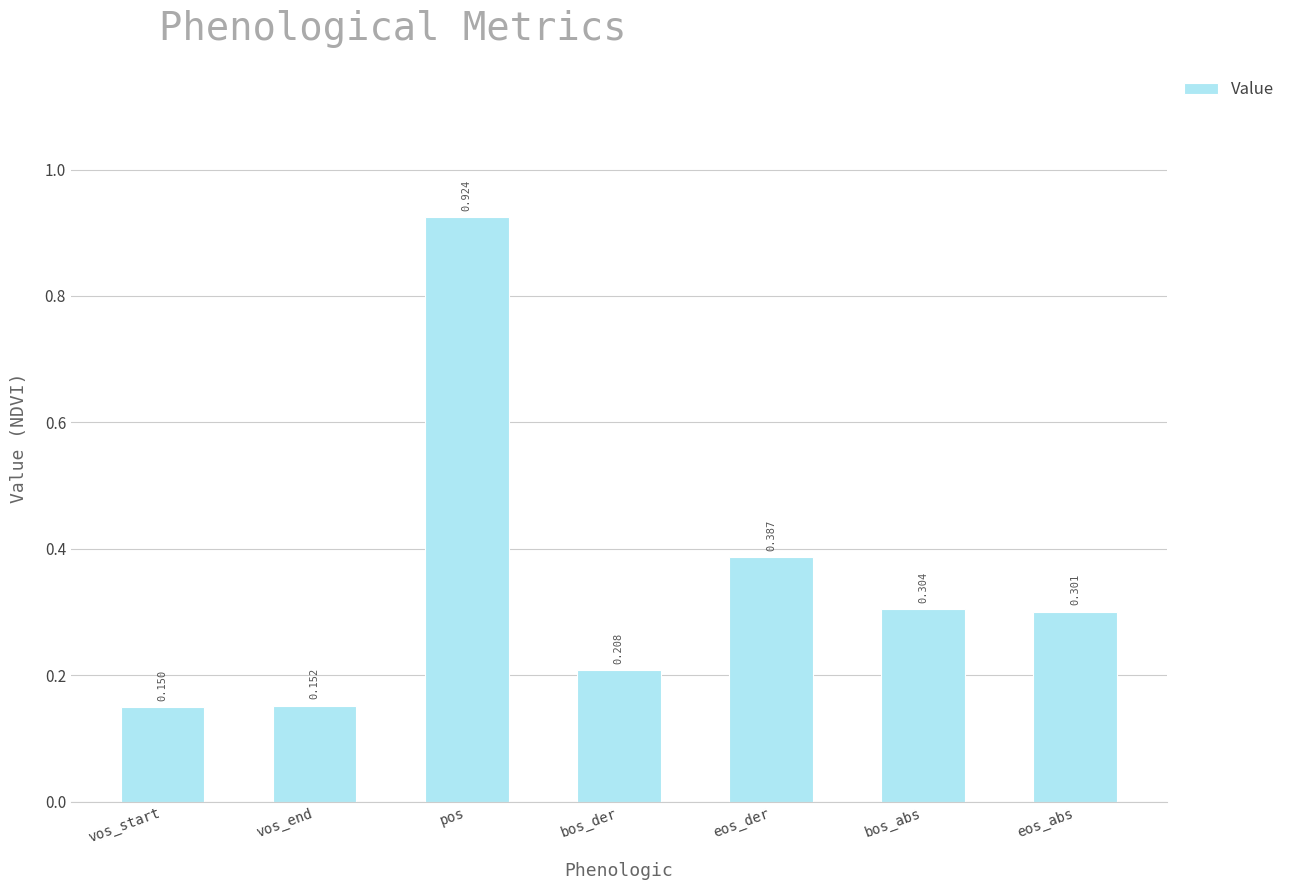

Does the chart contain any negative values?

No